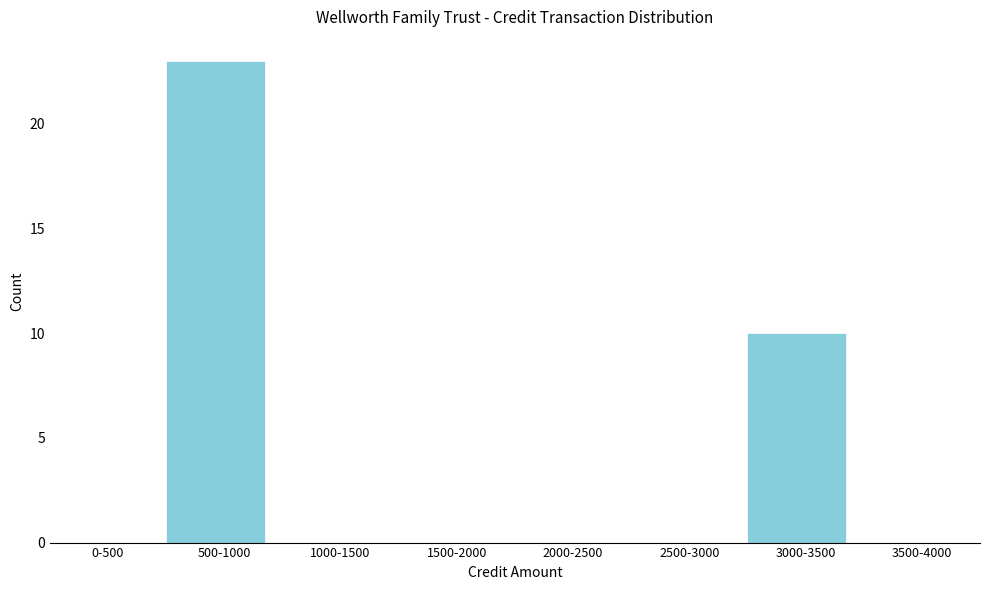

Reading left to right, what are all the values shown in this chart?

0-500=0	500-1000=23	1000-1500=0	1500-2000=0	2000-2500=0	2500-3000=0	3000-3500=10	3500-4000=0